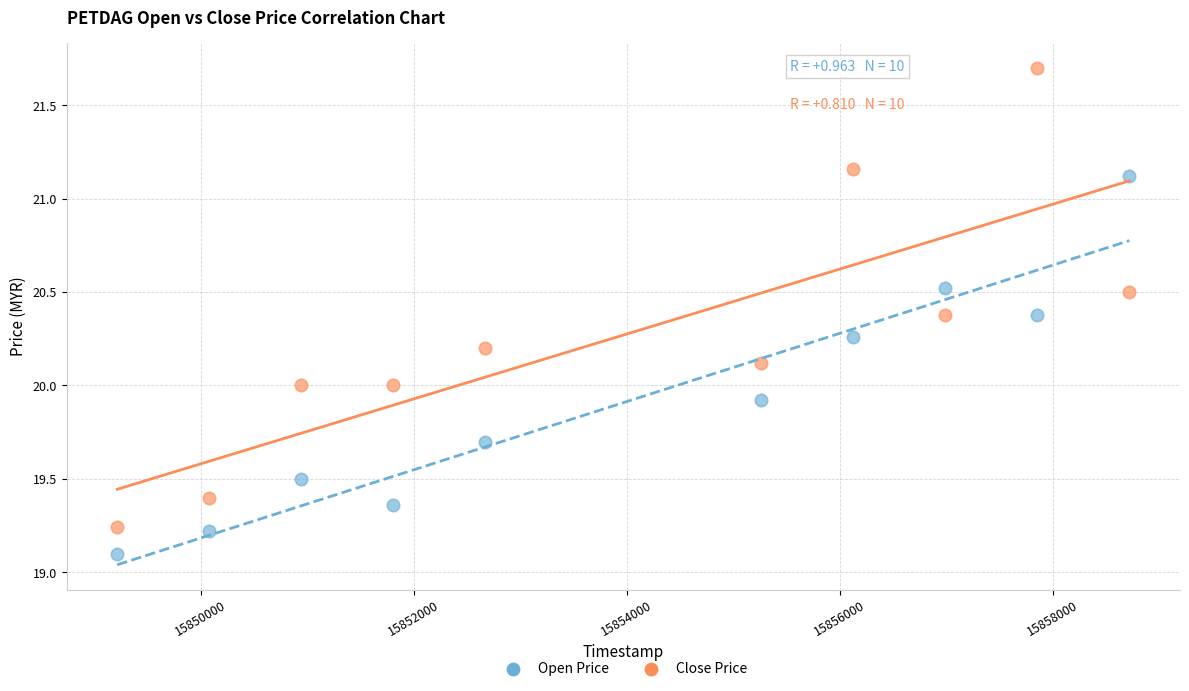

Across all data points, what is the range of Y values (max minus min)?

2.6